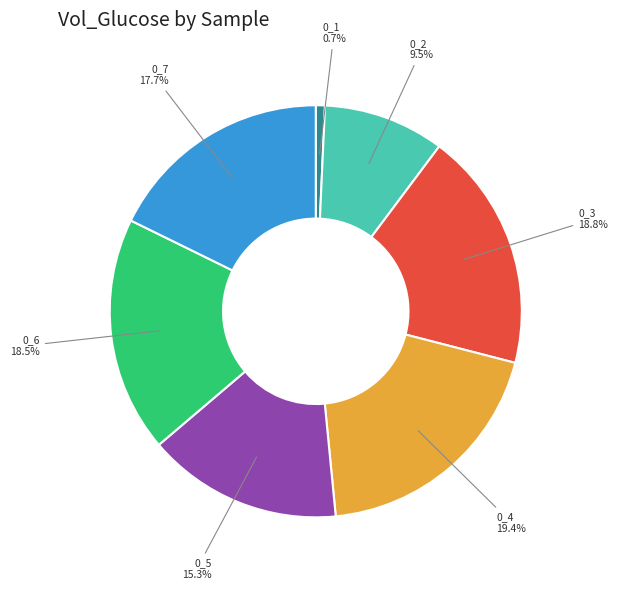

Does any single category account for the majority?

No